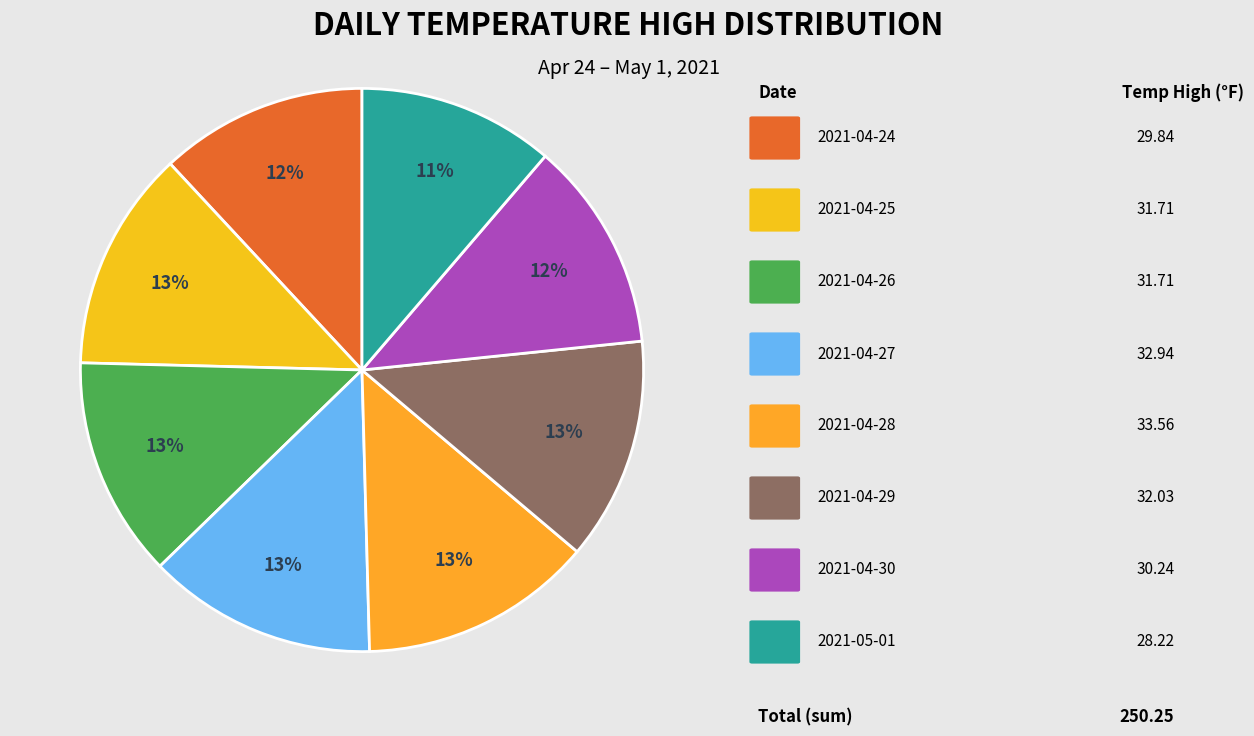

Which category has the biggest portion of the pie?

2021-04-28